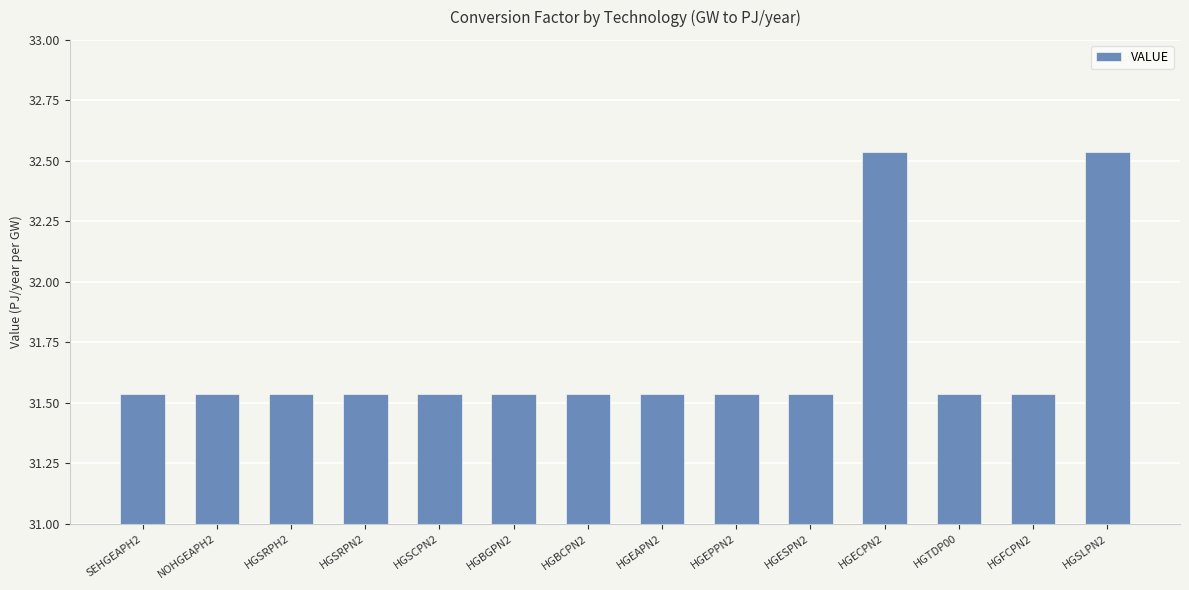

How many values are between 31 and 32?

12